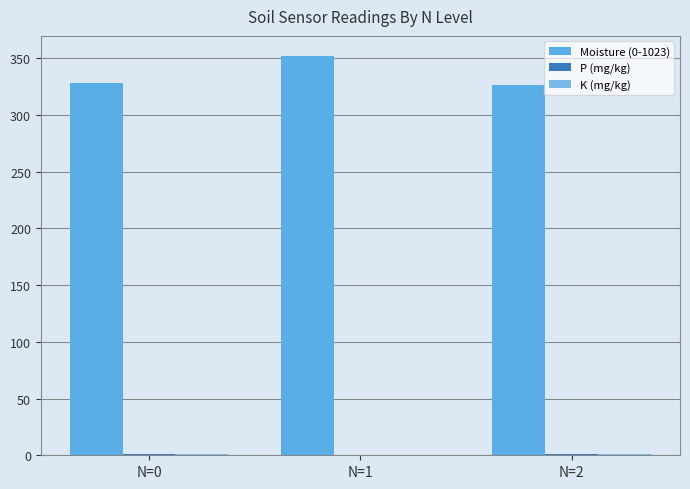

How many P (mg/kg) values are between 0 and 1?

3